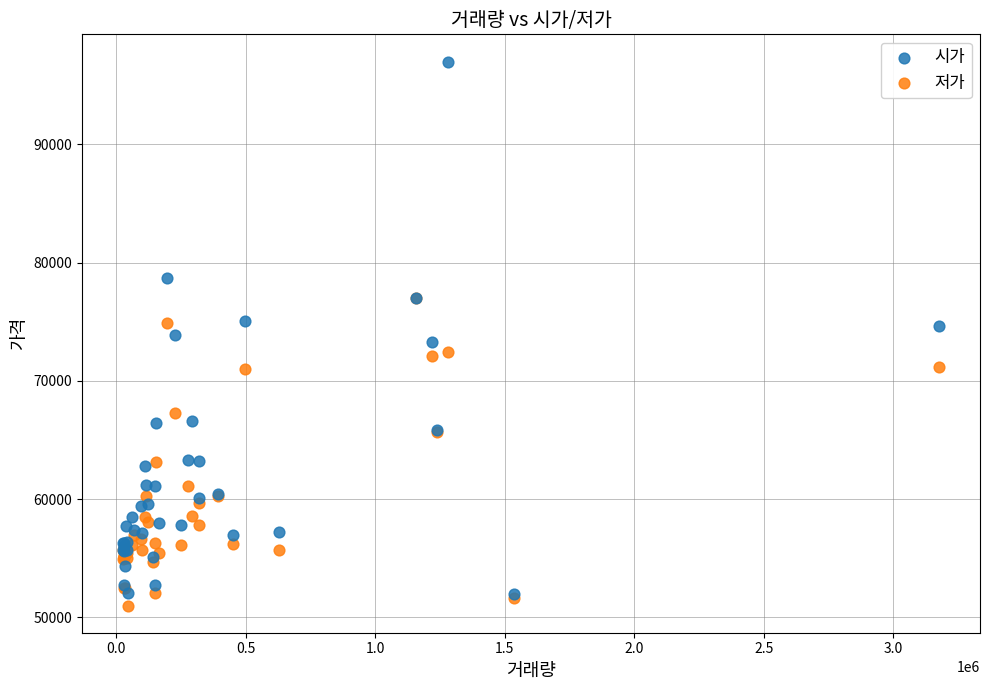

Which series contains the highest Y value?

시가